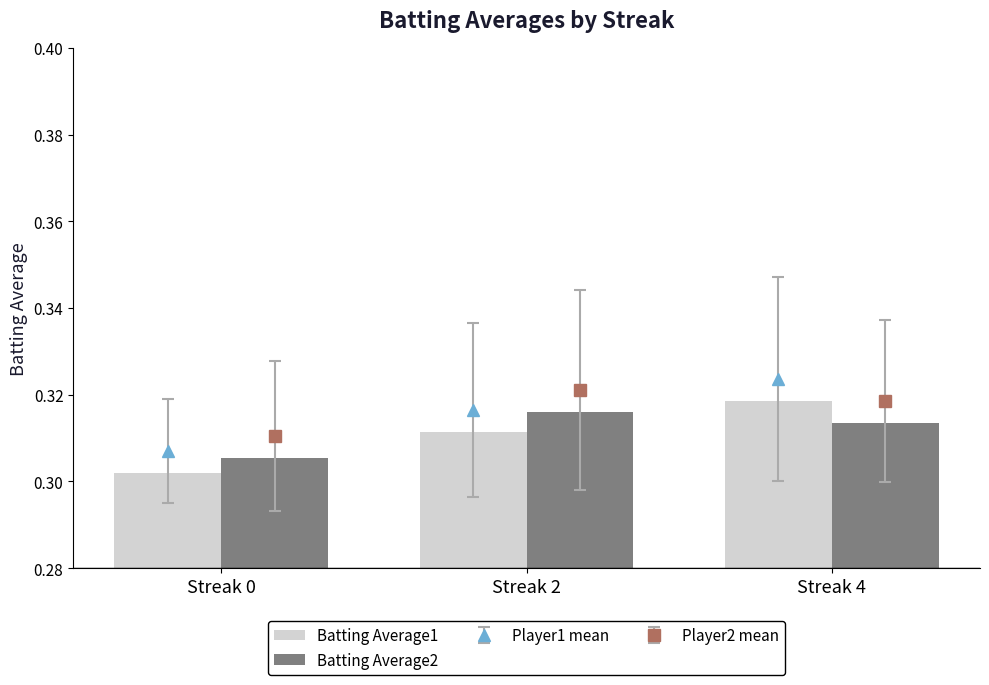

List the labels in order of Batting Average2 value, largest first.

Streak 2, Streak 4, Streak 0